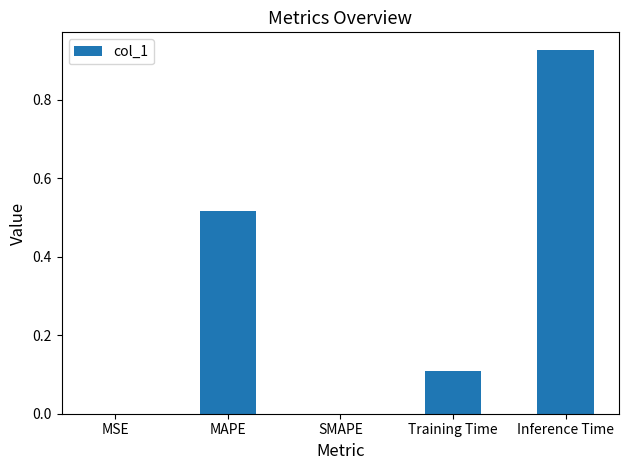

The value at Training Time is 0.1. True or false?

True